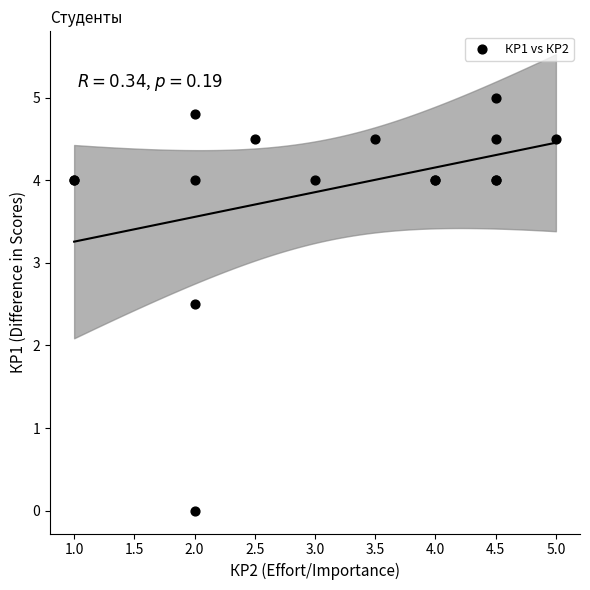

What Y value in the scatter plot is closest to 2?

2.5